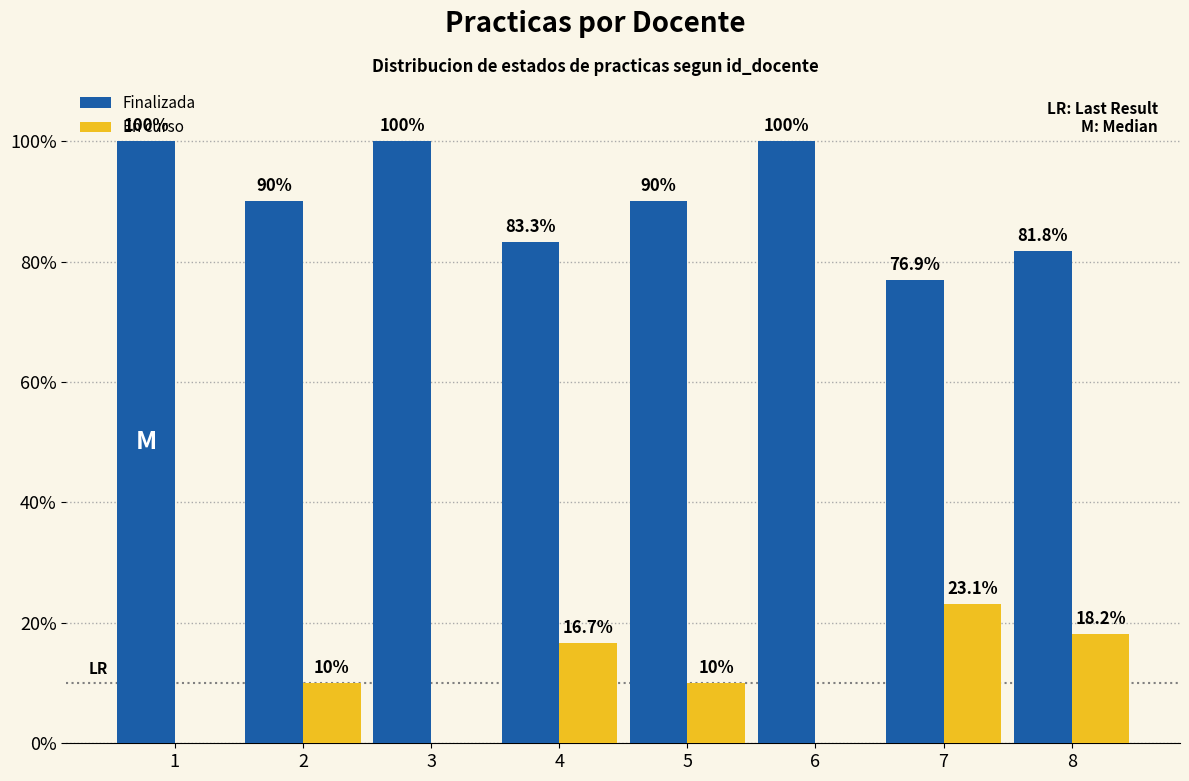

Which series has the largest total across all categories?

Finalizada